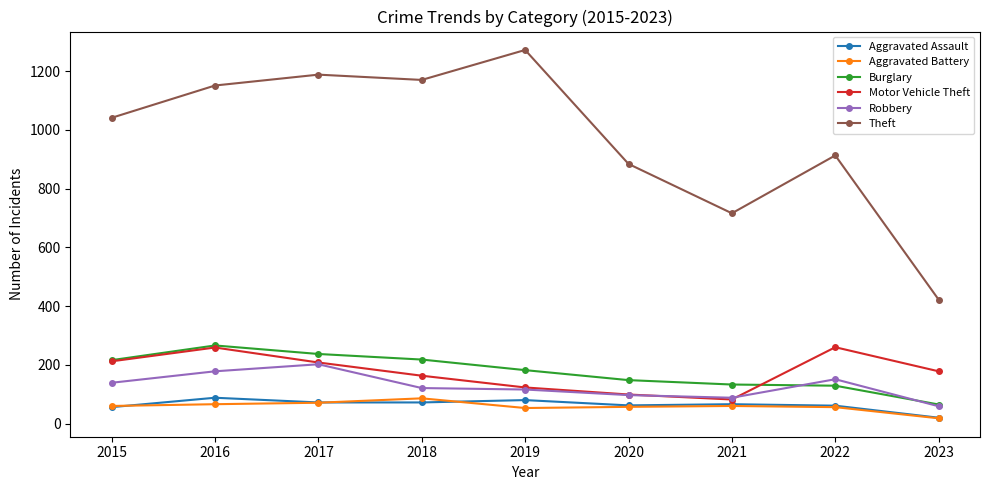

True or false: Robbery and Aggravated Battery cross at least once.

False